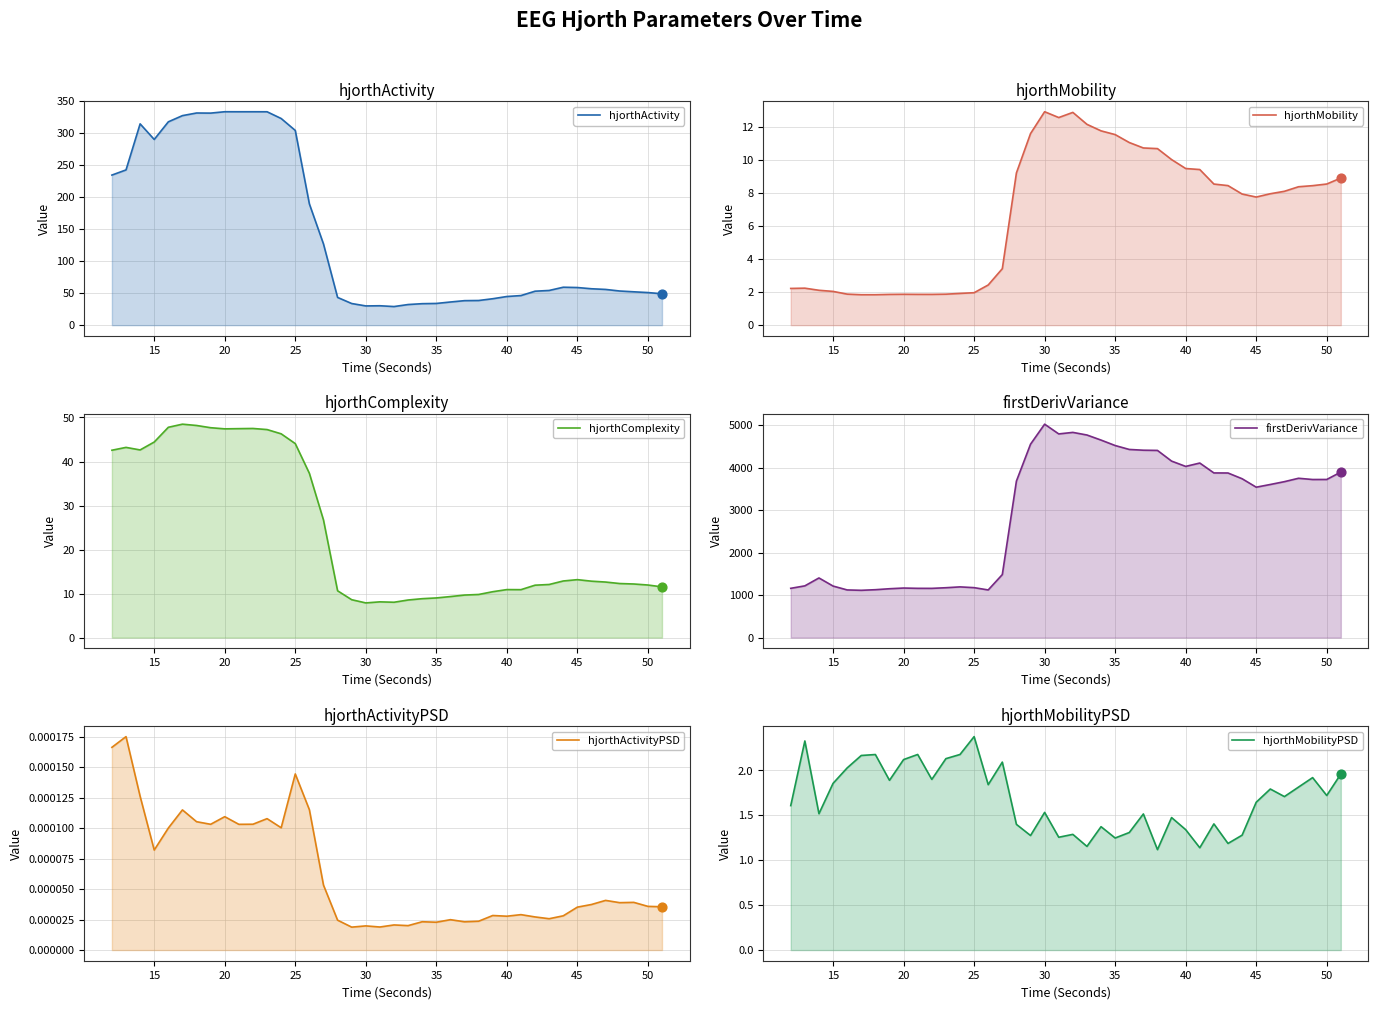

Which series reaches the maximum Y coordinate?

firstDerivVariance